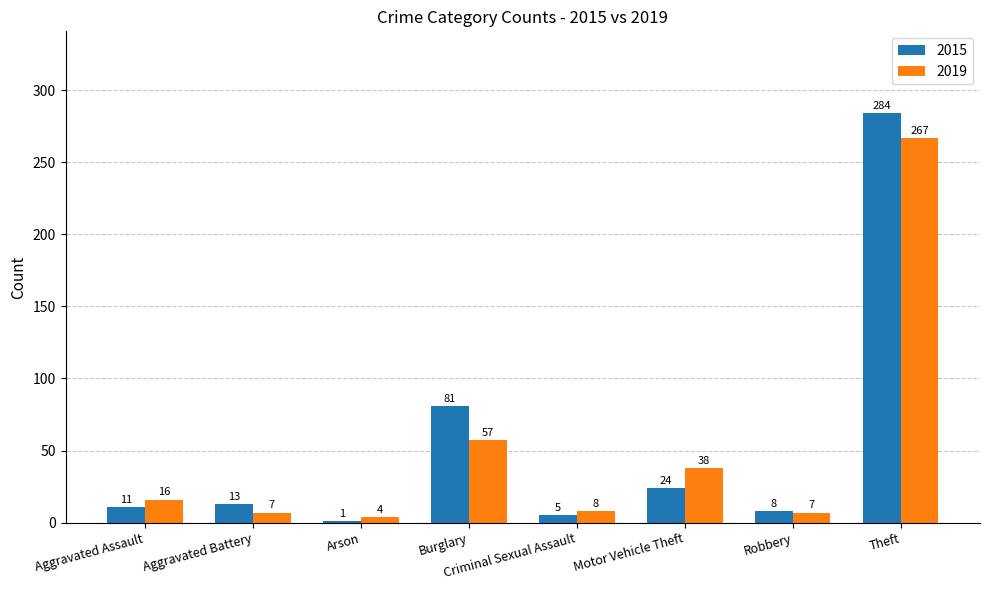

Is it true that 2019 equals 76 at Burglary?

False